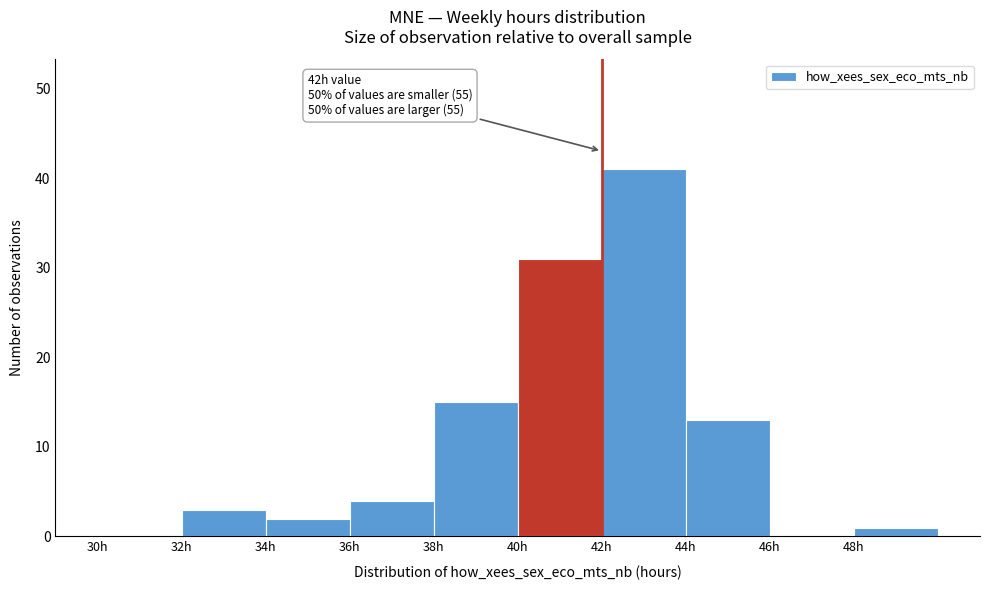

Over which range of the x-axis is the bar tallest?

42 to 44